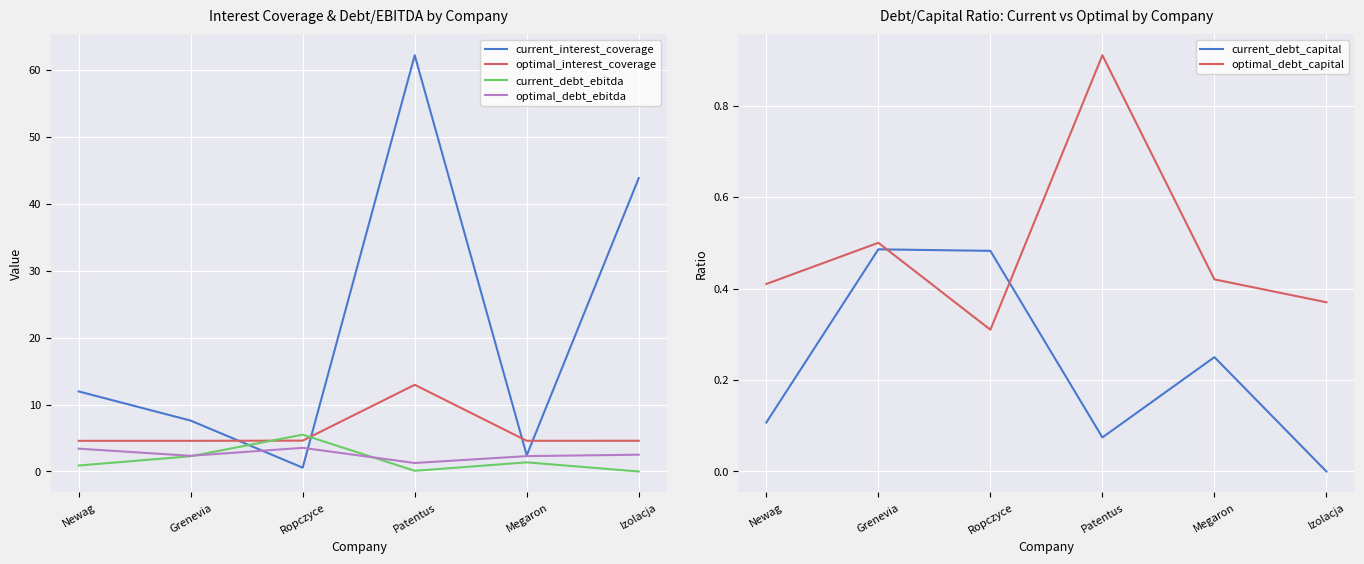

How many lines are shown in the chart?

6